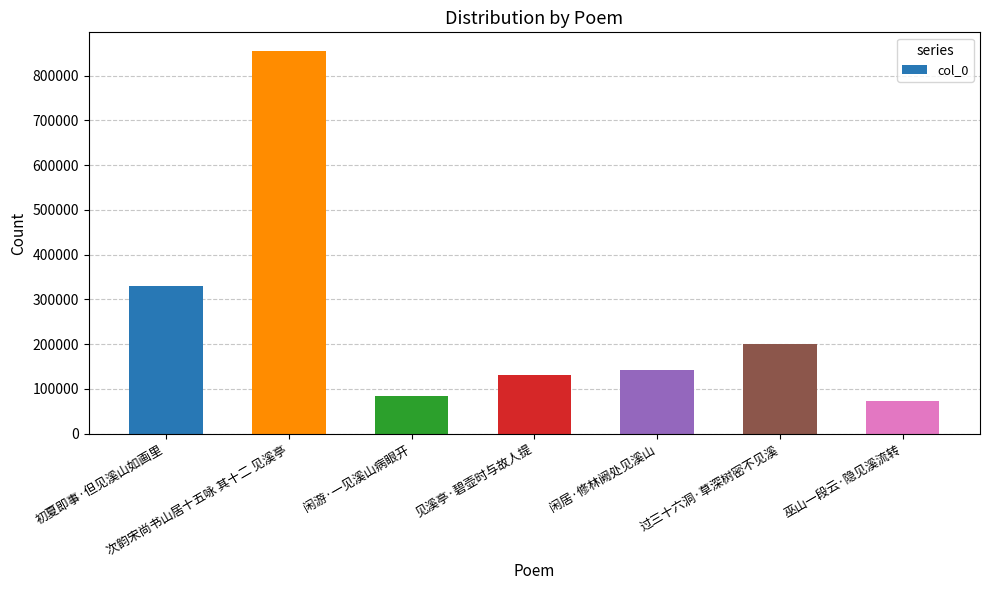

What is the value of the 7th bar from the left?

72569